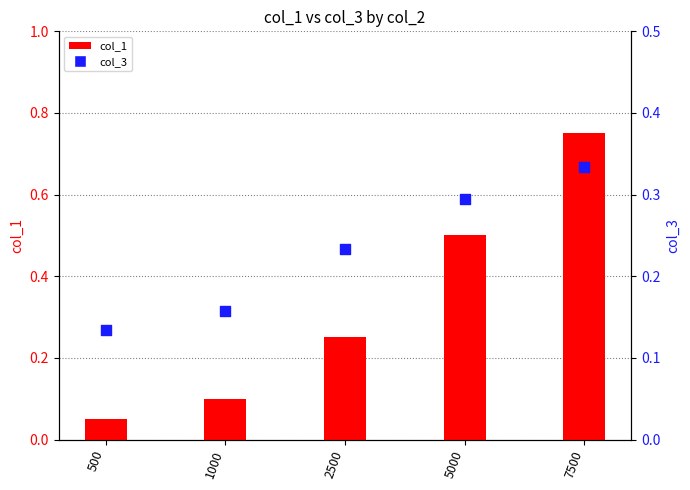

What are all the series names shown in the legend?

col_1, col_3